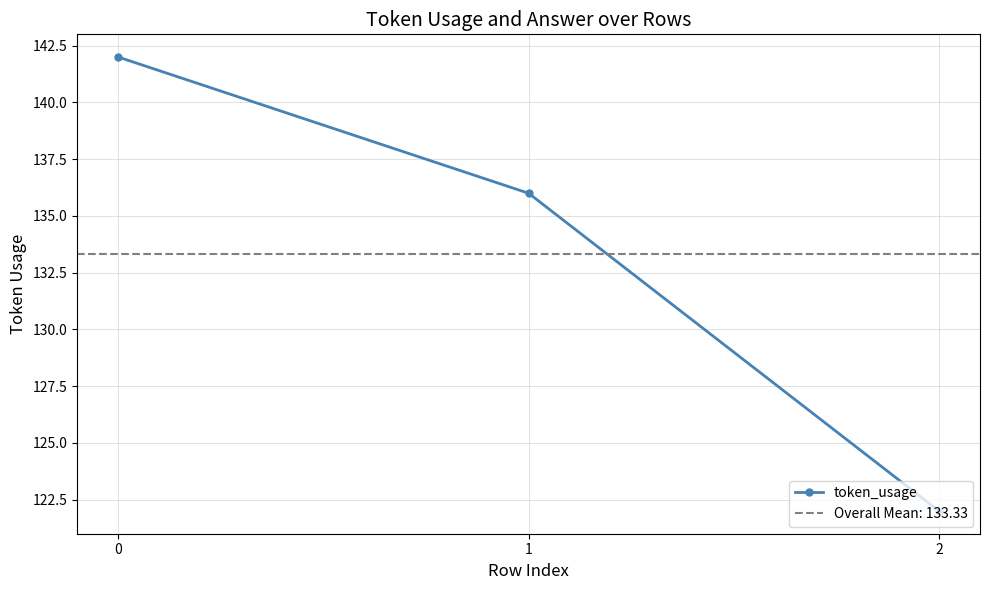

Count the number of values greater than 136.

1